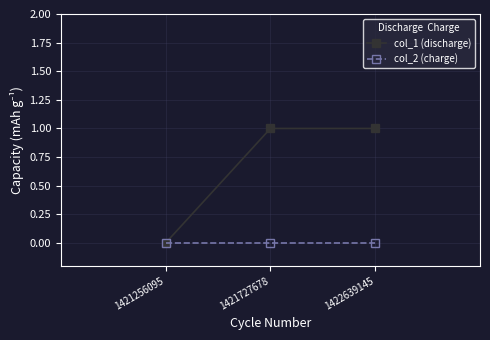

Which series changed the most between 1421256095 and 1421727678?

col_1 (discharge)